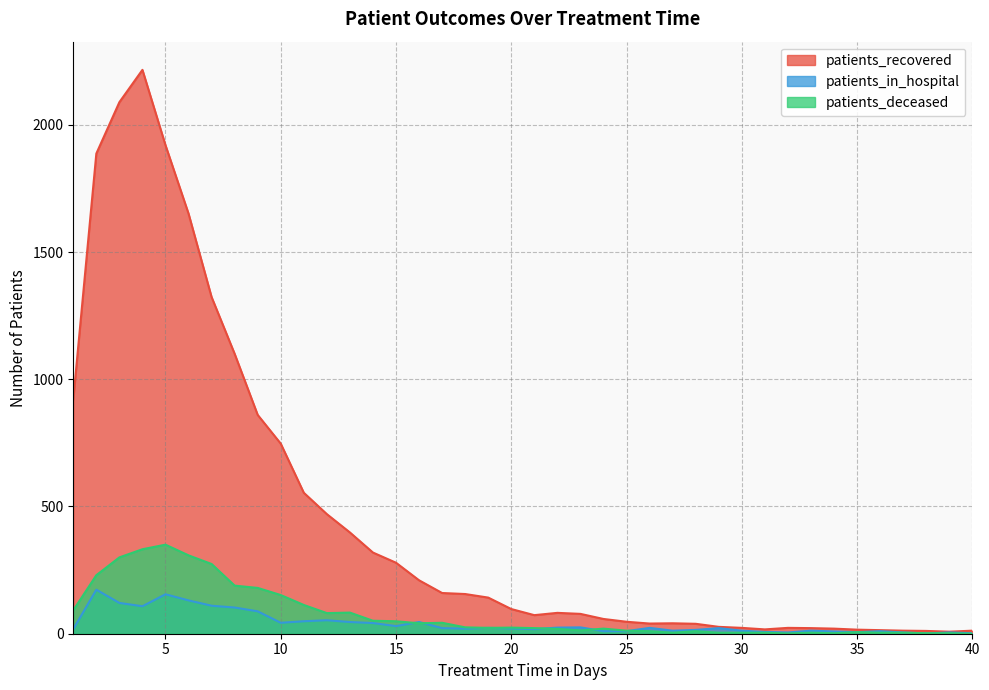

Which series has the widest spread of values?

patients_recovered